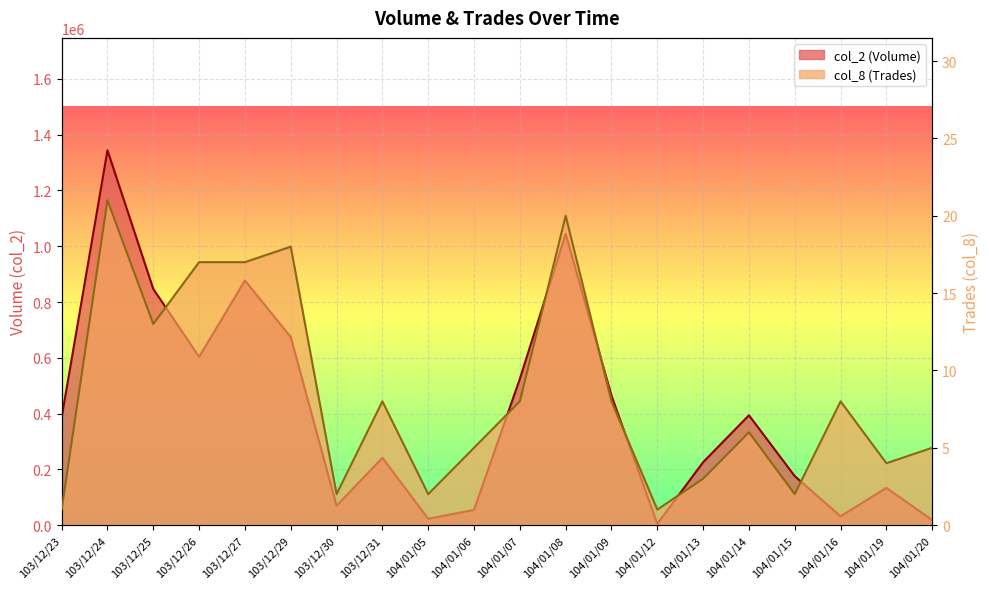

At which label is col_2 (Volume) closest to 674255?

103/12/29